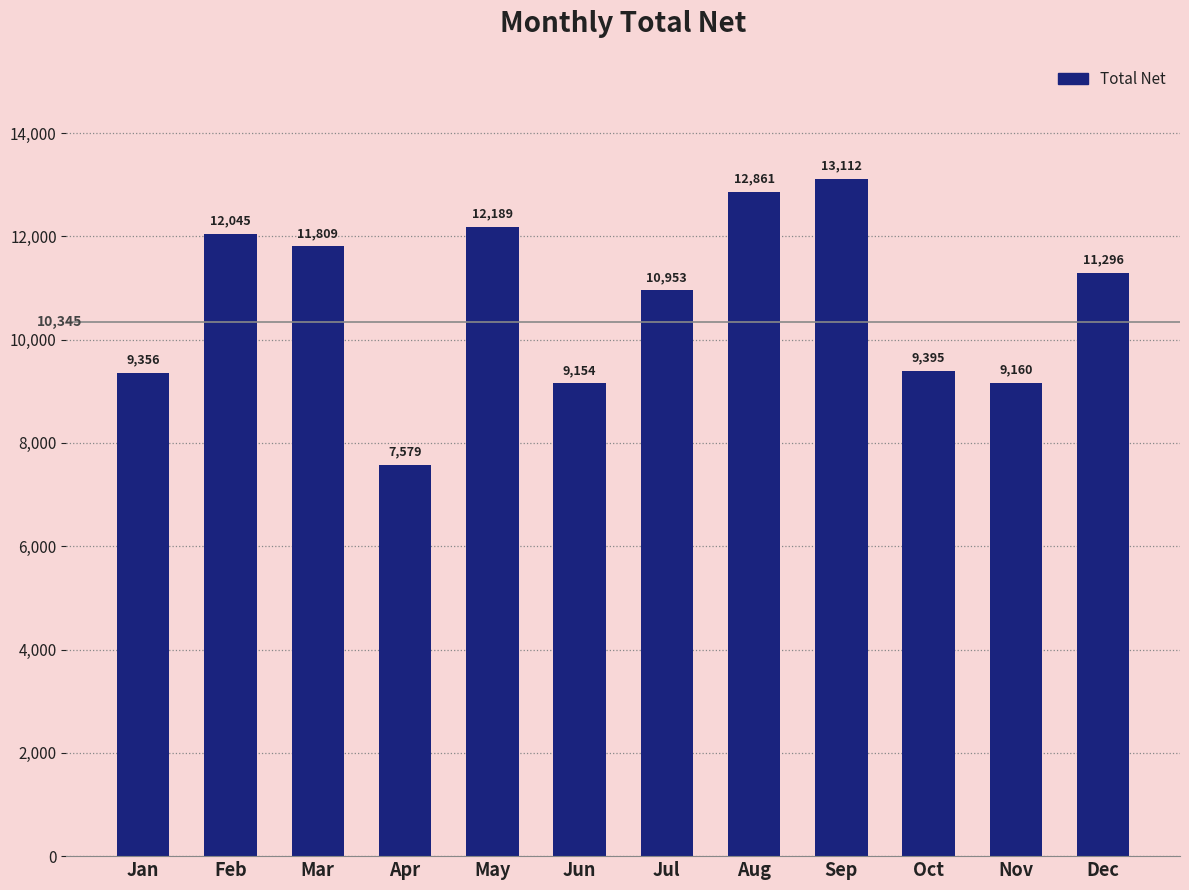

The value at Jan is 16730.9. True or false?

False